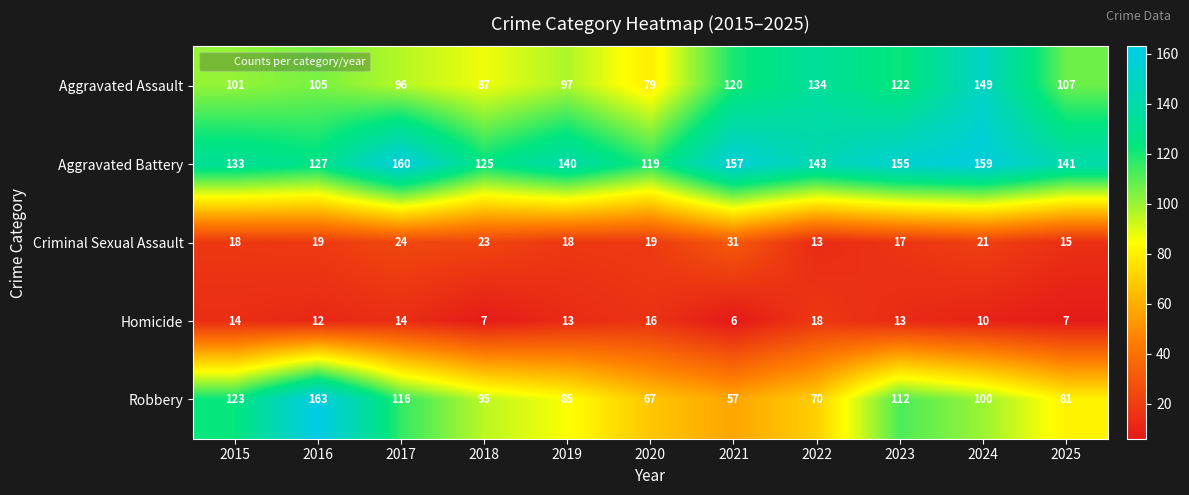

Which label corresponds to the smallest value in the chart?

2021